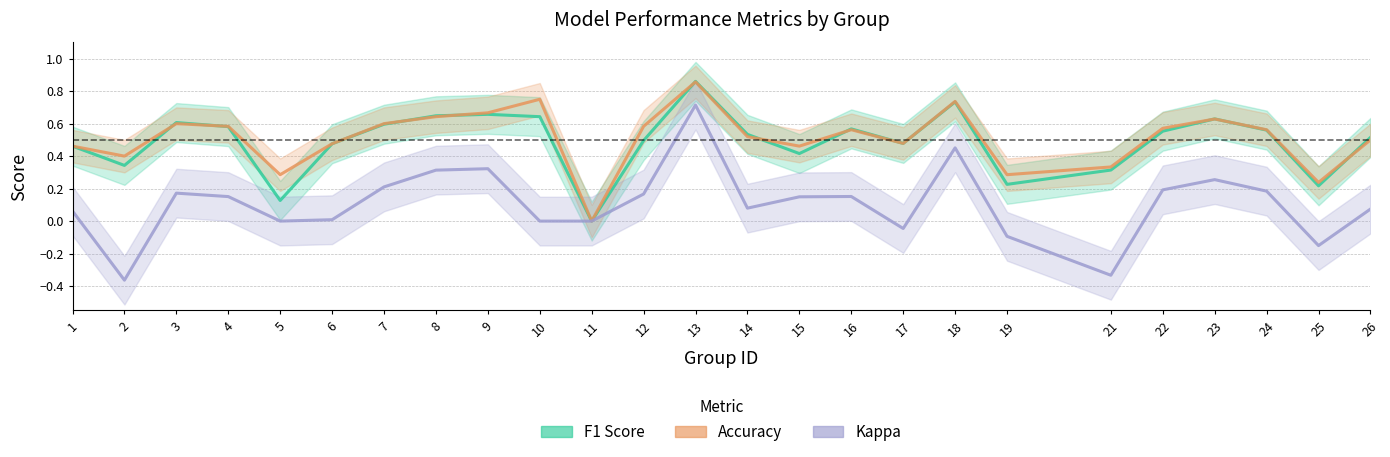

Reading left to right, transcribe all the data shown in this chart.

F1 Score: 1=0.5	2=0.3	3=0.6	4=0.6	5=0.1	6=0.5	7=0.6	8=0.6	9=0.7	10=0.6	11=0.0	12=0.5	13=0.9	14=0.5	15=0.4	16=0.6	17=0.5	18=0.7	19=0.2	21=0.3	22=0.6	23=0.6	24=0.6	25=0.2	26=0.5
Accuracy: 1=0.5	2=0.4	3=0.6	4=0.6	5=0.3	6=0.5	7=0.6	8=0.6	9=0.7	10=0.8	11=0.0	12=0.6	13=0.9	14=0.5	15=0.5	16=0.6	17=0.5	18=0.7	19=0.3	21=0.3	22=0.6	23=0.6	24=0.6	25=0.2	26=0.5
Kappa: 1=0.1	2=-0.4	3=0.2	4=0.2	5=0.0	6=0.0	7=0.2	8=0.3	9=0.3	10=0.0	11=0.0	12=0.2	13=0.7	14=0.1	15=0.1	16=0.2	17=-0.0	18=0.5	19=-0.1	21=-0.3	22=0.2	23=0.3	24=0.2	25=-0.2	26=0.1